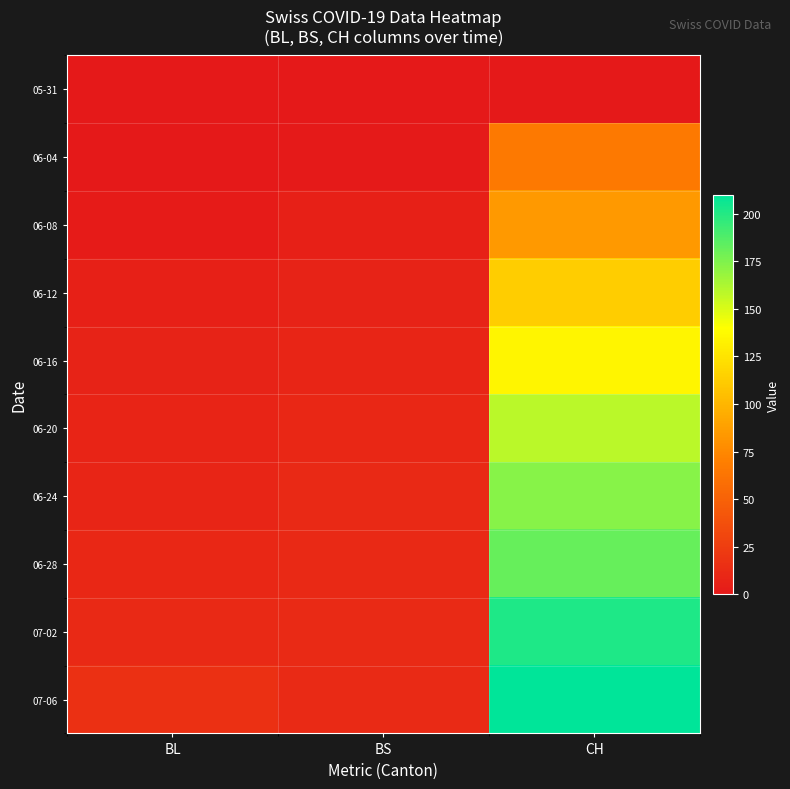

Which has a higher value, CH or BL?

CH